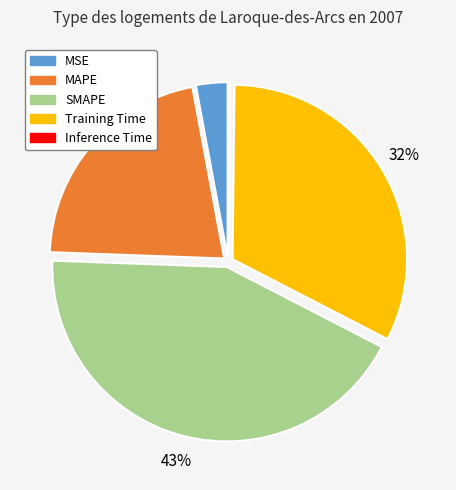

Is the sum of SMAPE and MAPE greater than half?

Yes